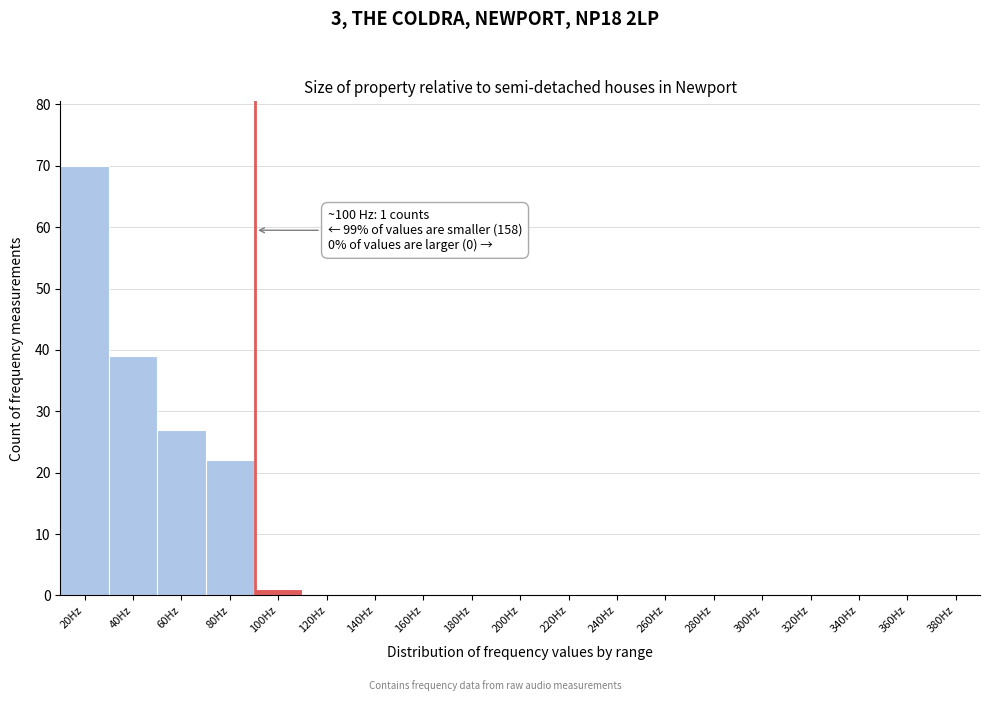

Reading left to right, list all the values displayed in this chart.

20Hz=70	40Hz=39	60Hz=27	80Hz=22	100Hz=1	120Hz=0	140Hz=0	160Hz=0	180Hz=0	200Hz=0	220Hz=0	240Hz=0	260Hz=0	280Hz=0	300Hz=0	320Hz=0	340Hz=0	360Hz=0	380Hz=0